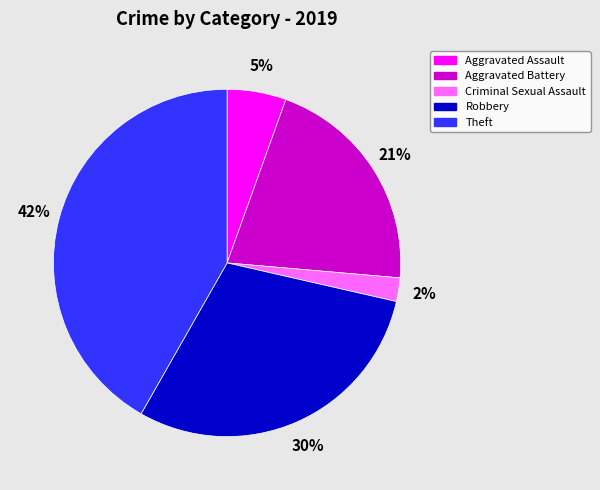

What is the largest slice in the pie chart?

Theft